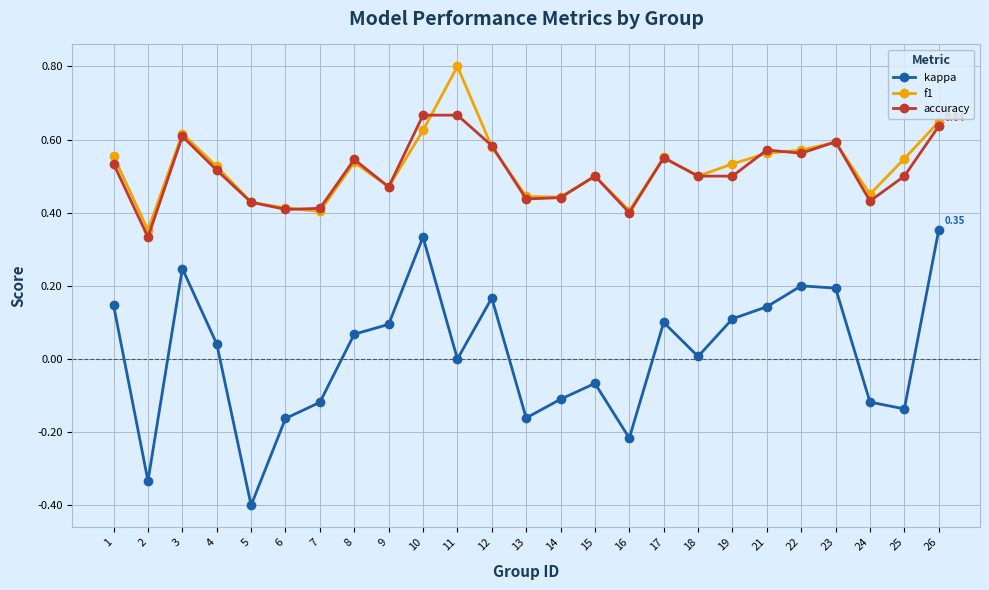

How many lines are shown in the chart?

3